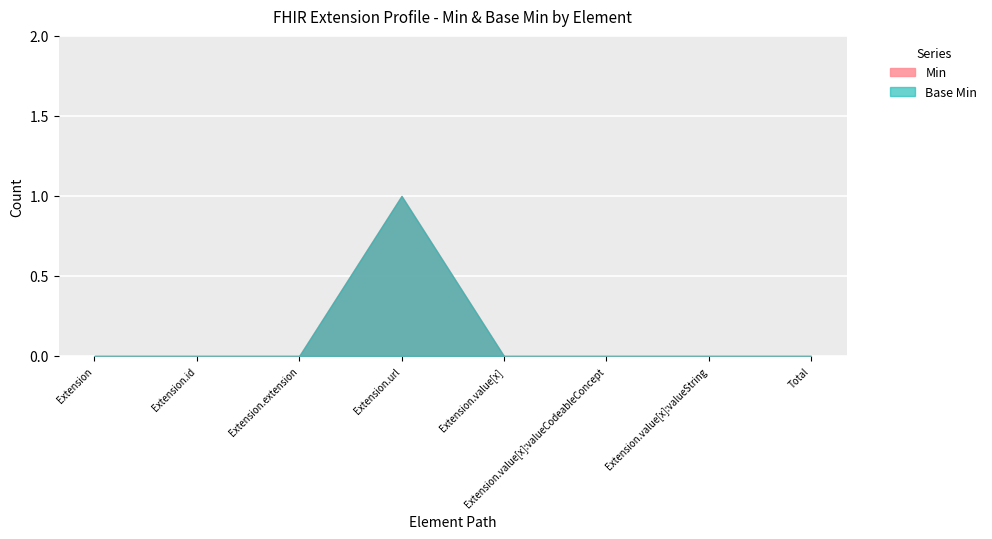

Reading left to right, what are all the values shown in this chart?

Min: 0	0	0	1	0	0	0	0
Base Min: 0	0	0	1	0	0	0	0